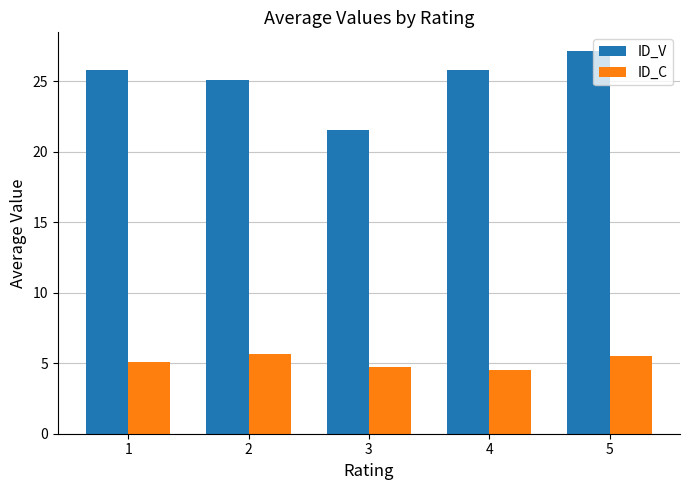

List the series in order of their peak value, lowest first.

ID_C, ID_V